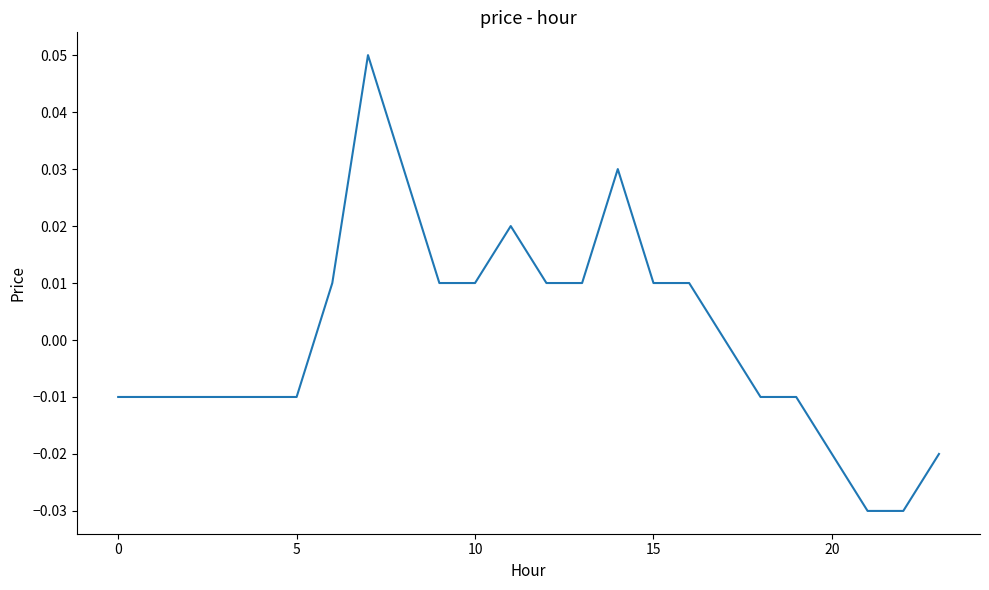

Does the chart display data point markers on the line(s)?

No